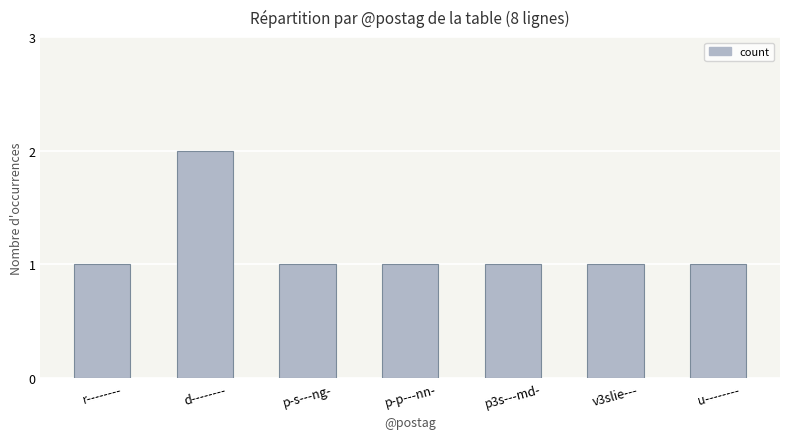

How many data points does each series have?

7